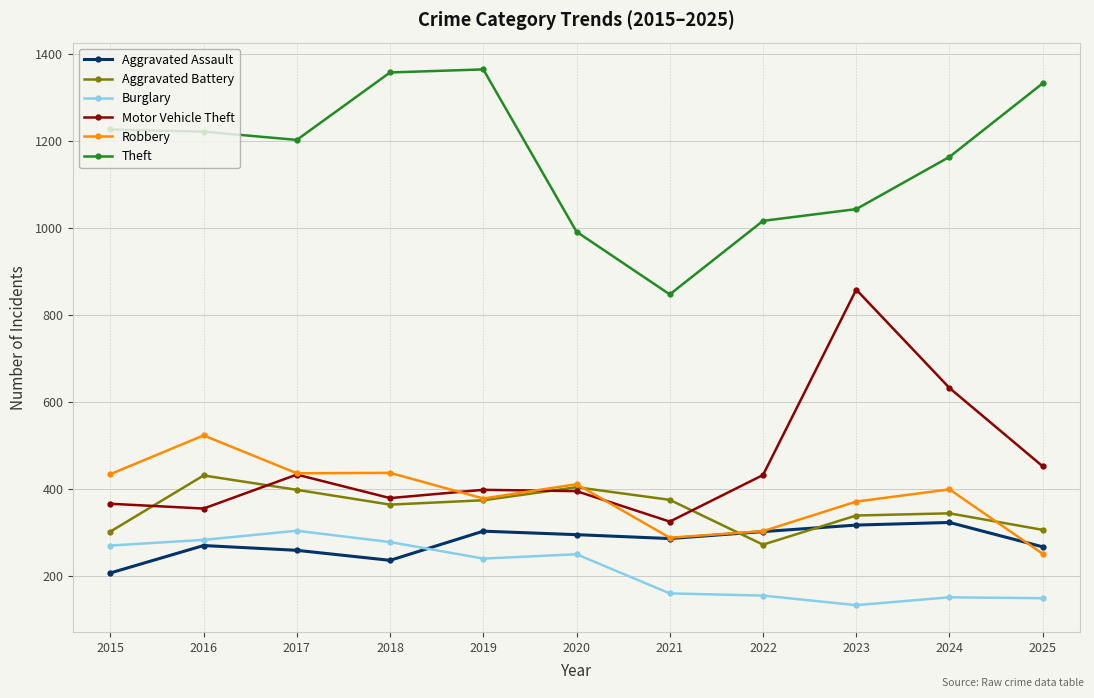

True or false: Theft has a value of 1771 at 2025.

False